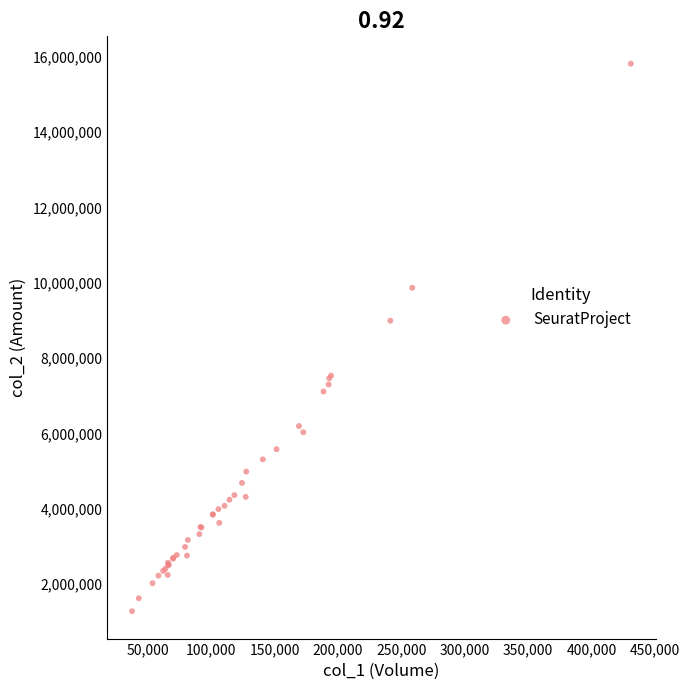

What Y value in the scatter plot is closest to 8547226?

8991099